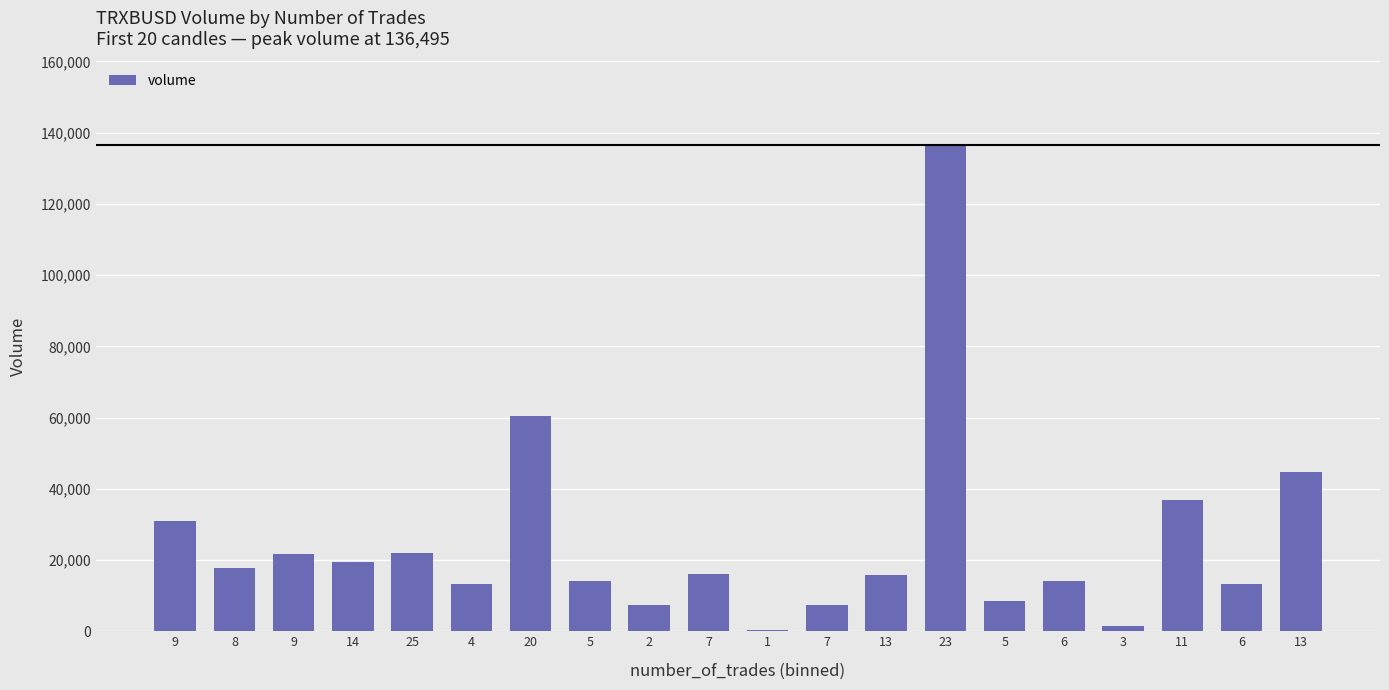

What is the ratio of the value at 14 to the value at 25?

0.9